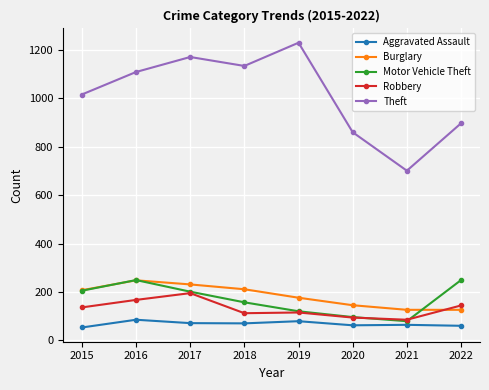

The value of Burglary at 2019 is 176. True or false?

True